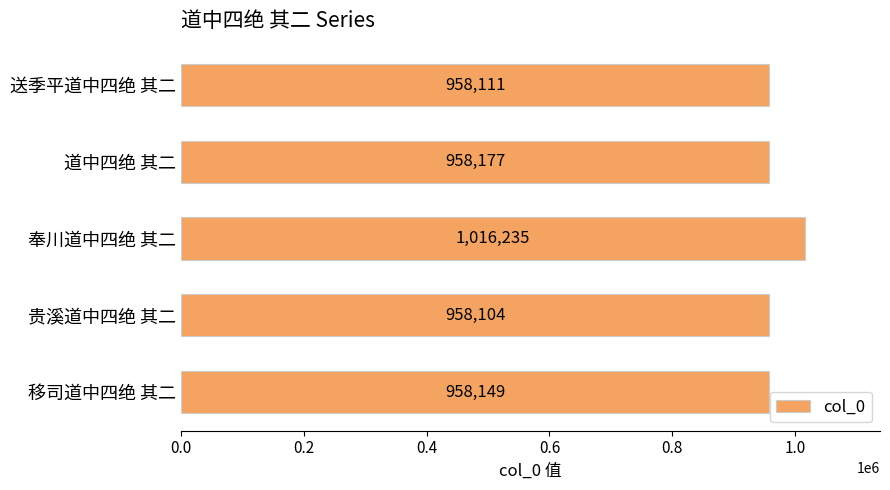

Rank the categories by value from highest to lowest.

奉川道中四绝 其二, 道中四绝 其二, 移司道中四绝 其二, 送季平道中四绝 其二, 贵溪道中四绝 其二